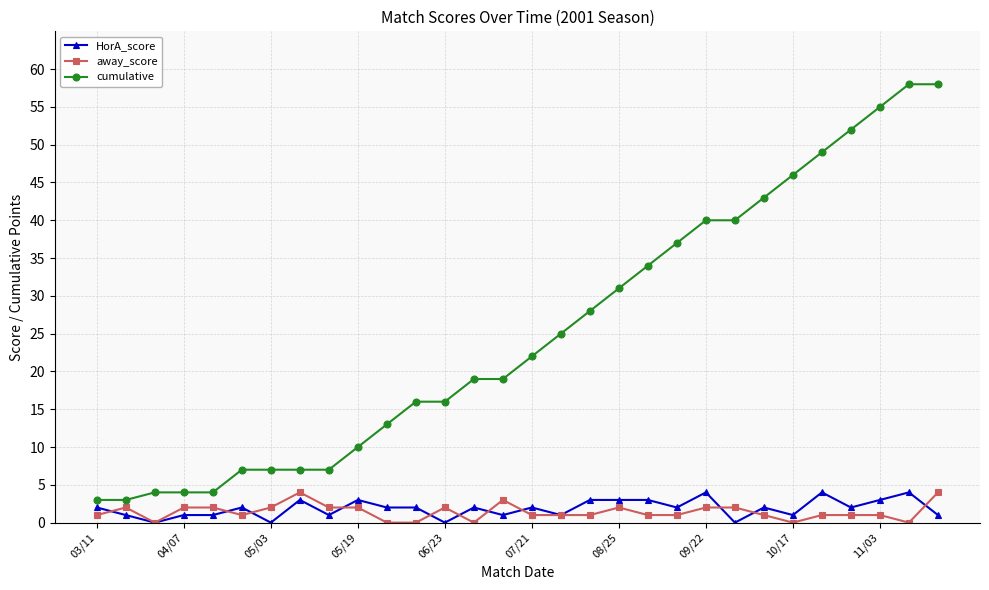

Which series has the largest total across all categories?

cumulative